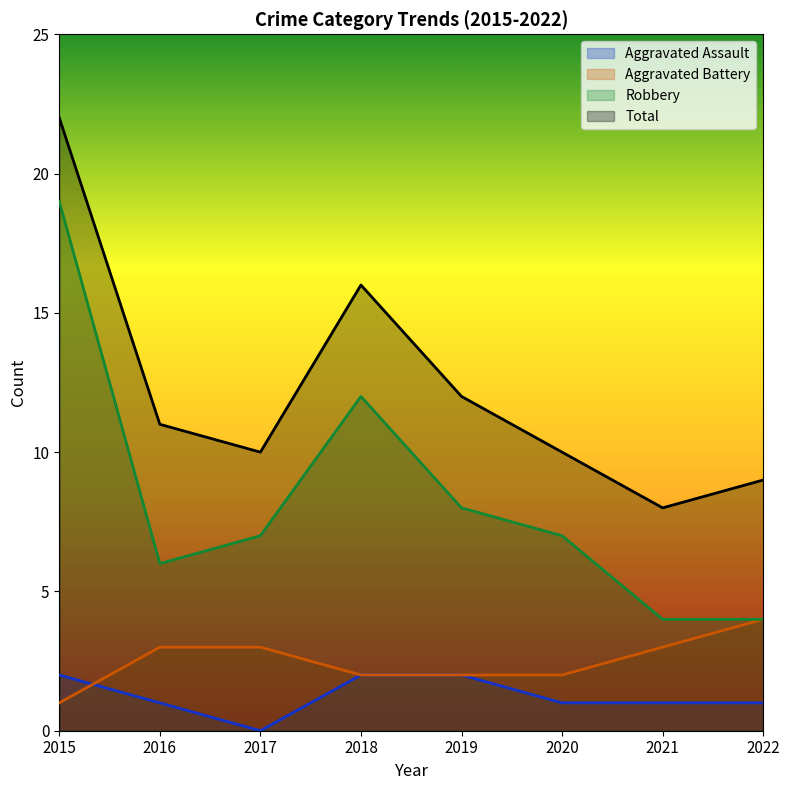

What is the value of the Aggravated Battery point at the 6th from the left?

2